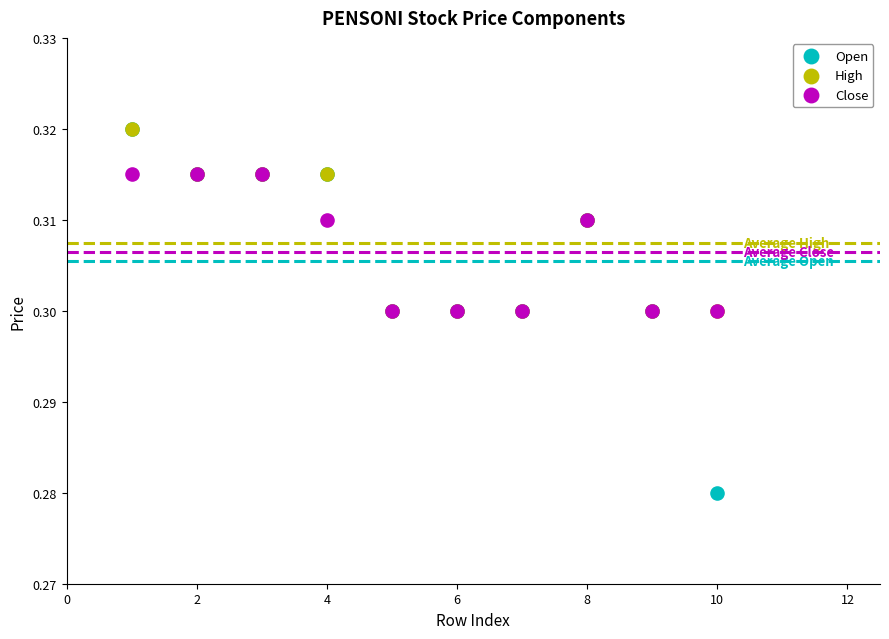

What are all the series names shown in the legend?

Open, High, Close